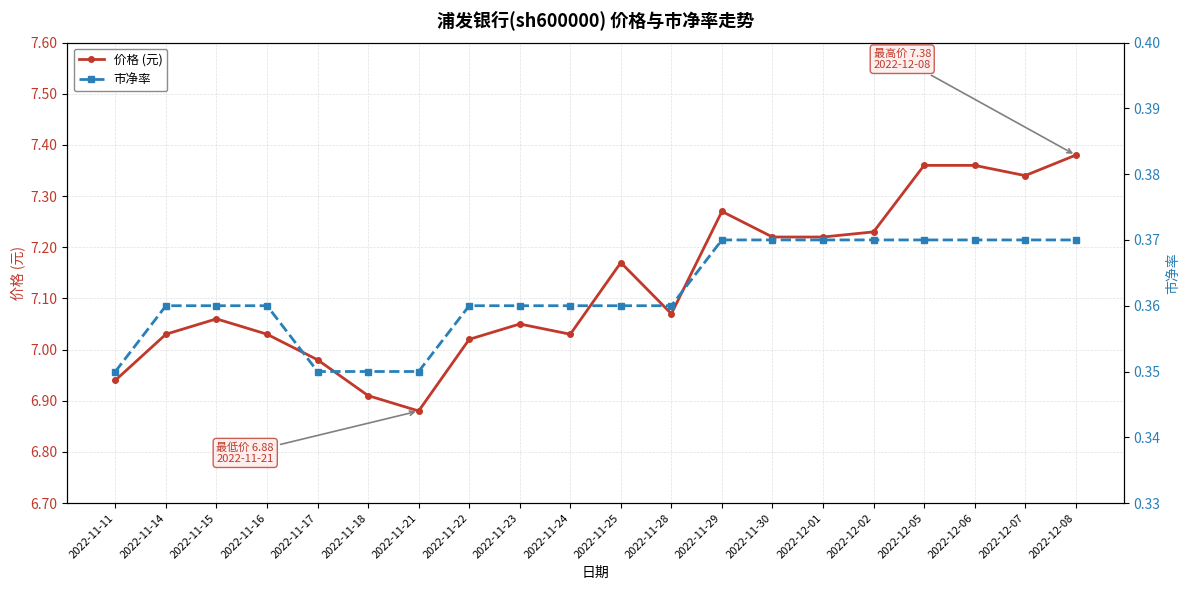

Rank the categories by 市净率 value from lowest to highest.

2022-11-11, 2022-11-17, 2022-11-18, 2022-11-21, 2022-11-14, 2022-11-15, 2022-11-16, 2022-11-22, 2022-11-23, 2022-11-24, 2022-11-25, 2022-11-28, 2022-11-29, 2022-11-30, 2022-12-01, 2022-12-02, 2022-12-05, 2022-12-06, 2022-12-07, 2022-12-08